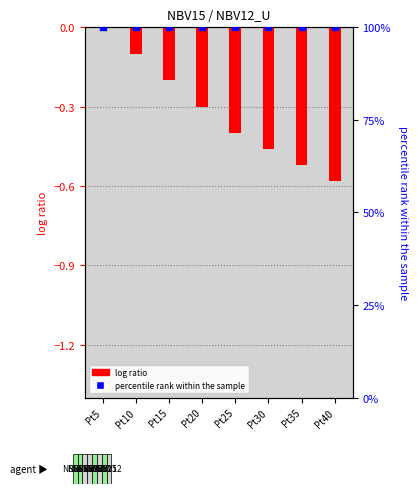

What is the total value across all series at Pt40?

0.4